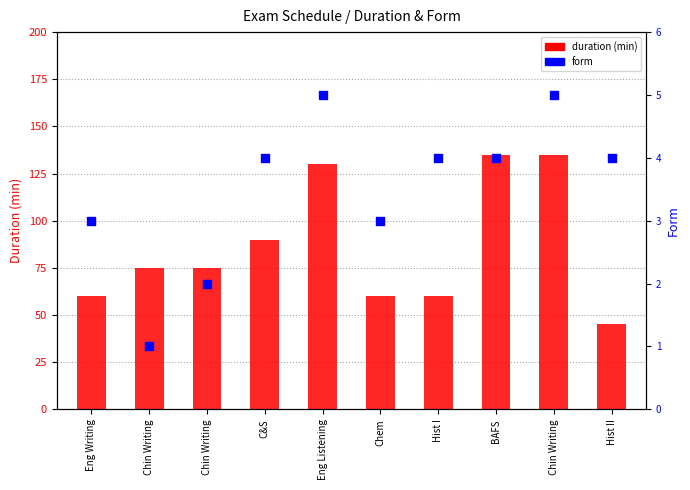

Which series has the largest total across all categories?

duration